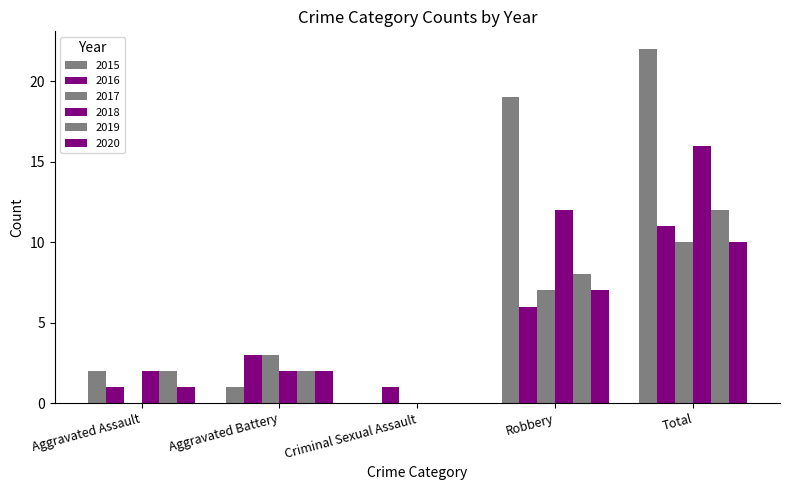

Reading right to left, what are all the values shown in this chart?

2015: Total=22	Robbery=19	Criminal Sexual Assault=0	Aggravated Battery=1	Aggravated Assault=2
2016: Total=11	Robbery=6	Criminal Sexual Assault=1	Aggravated Battery=3	Aggravated Assault=1
2017: Total=10	Robbery=7	Criminal Sexual Assault=0	Aggravated Battery=3	Aggravated Assault=0
2018: Total=16	Robbery=12	Criminal Sexual Assault=0	Aggravated Battery=2	Aggravated Assault=2
2019: Total=12	Robbery=8	Criminal Sexual Assault=0	Aggravated Battery=2	Aggravated Assault=2
2020: Total=10	Robbery=7	Criminal Sexual Assault=0	Aggravated Battery=2	Aggravated Assault=1